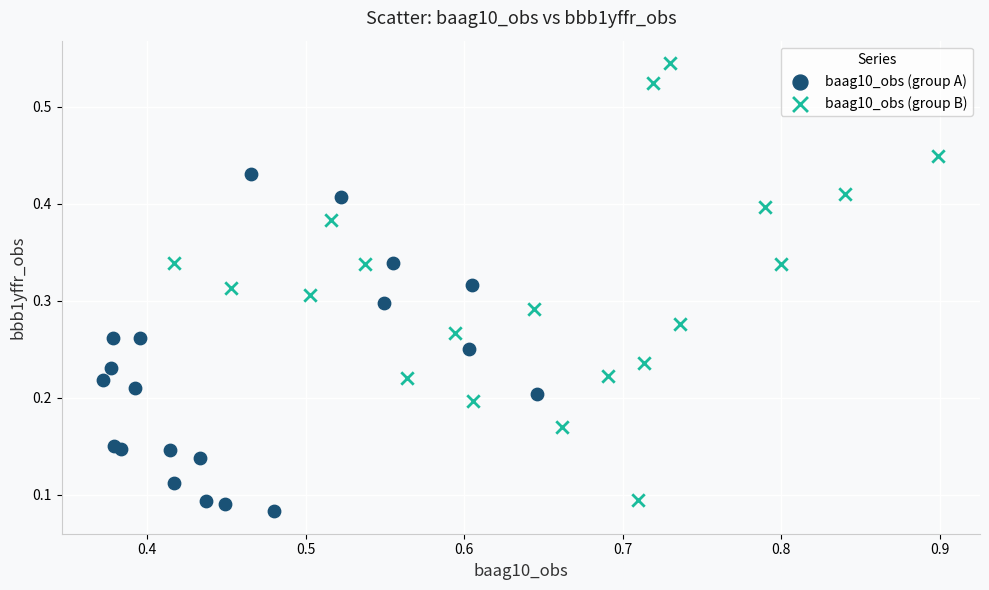

Which series has the largest Y range (max minus min)?

baag10_obs (group B)